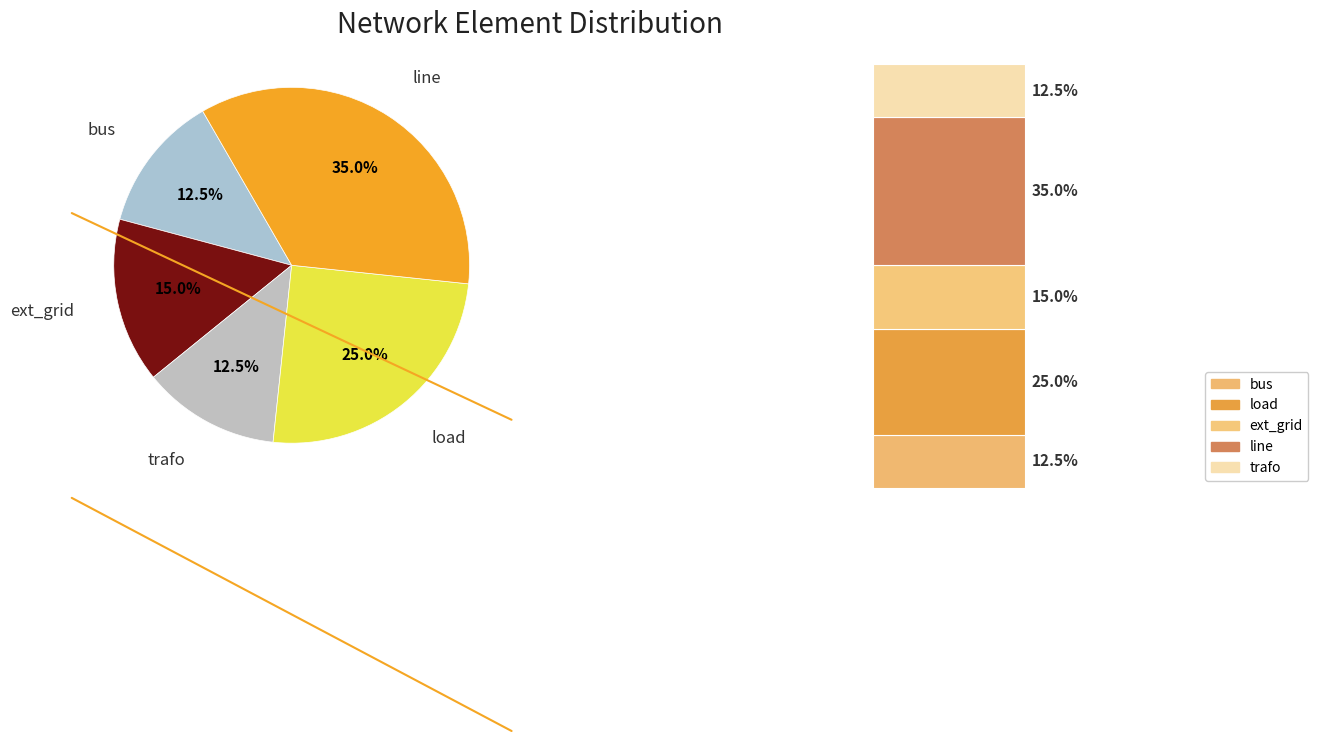

Count the number of slices in the pie.

5